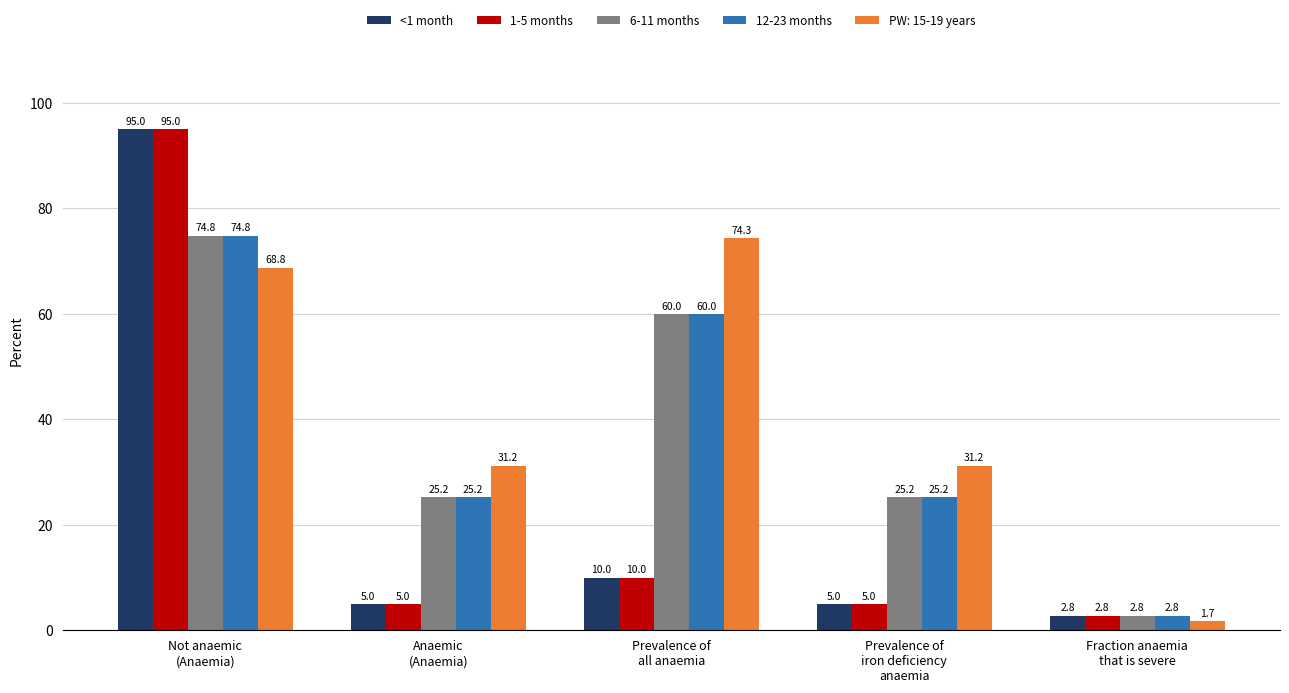

What position from the right is Prevalence of
all anaemia?

3